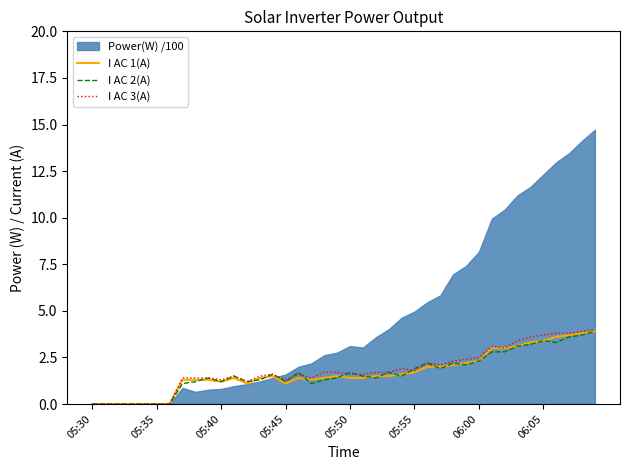

The I AC 3(A) series shows 2.3 at 05:40. True or false?

False